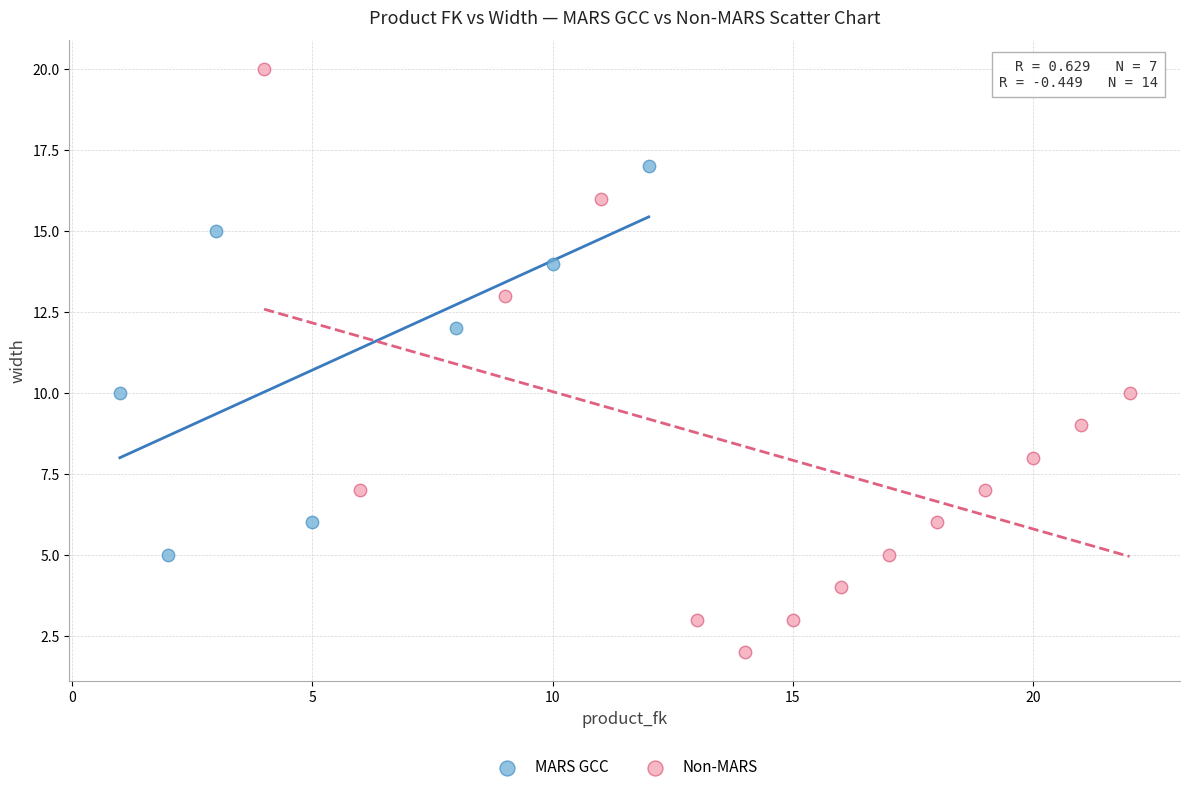

Which series has the widest spread of Y values?

Non-MARS